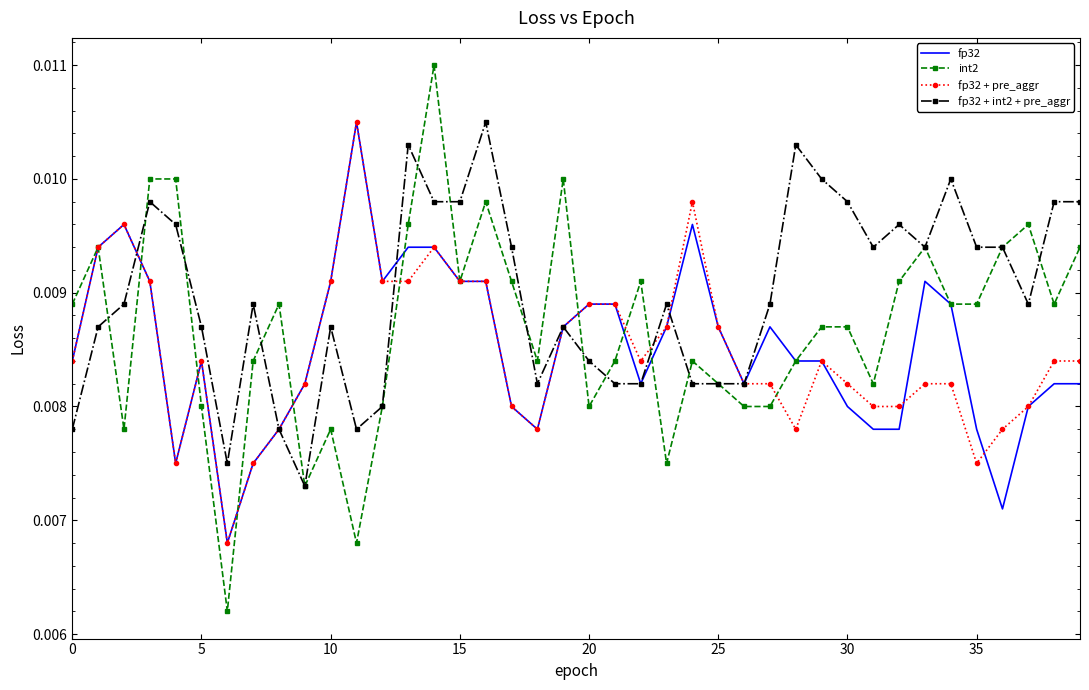

Which series has the largest total across all categories?

fp32 + int2 + pre_aggr